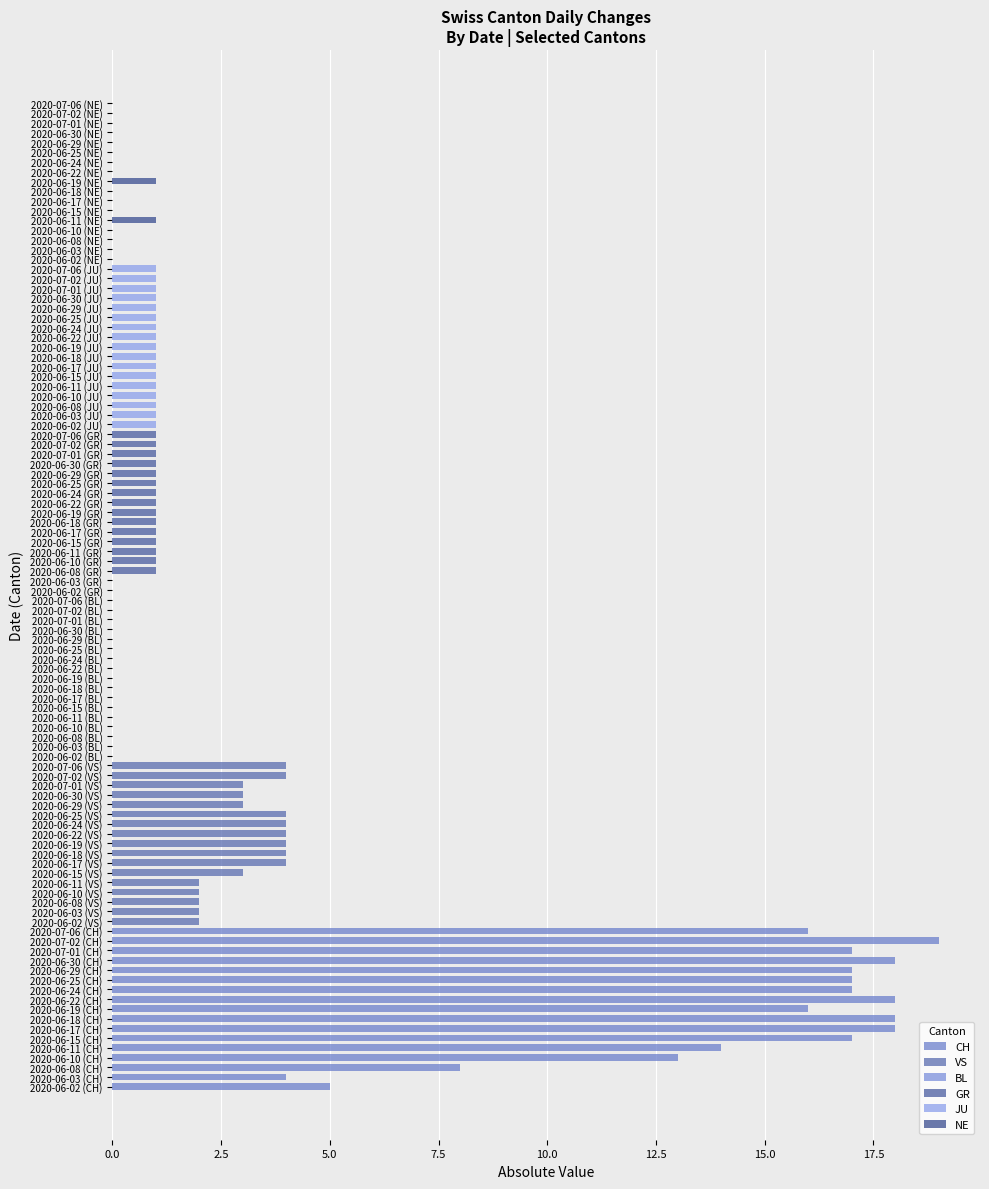

What is the sum of all NE values?

2.0